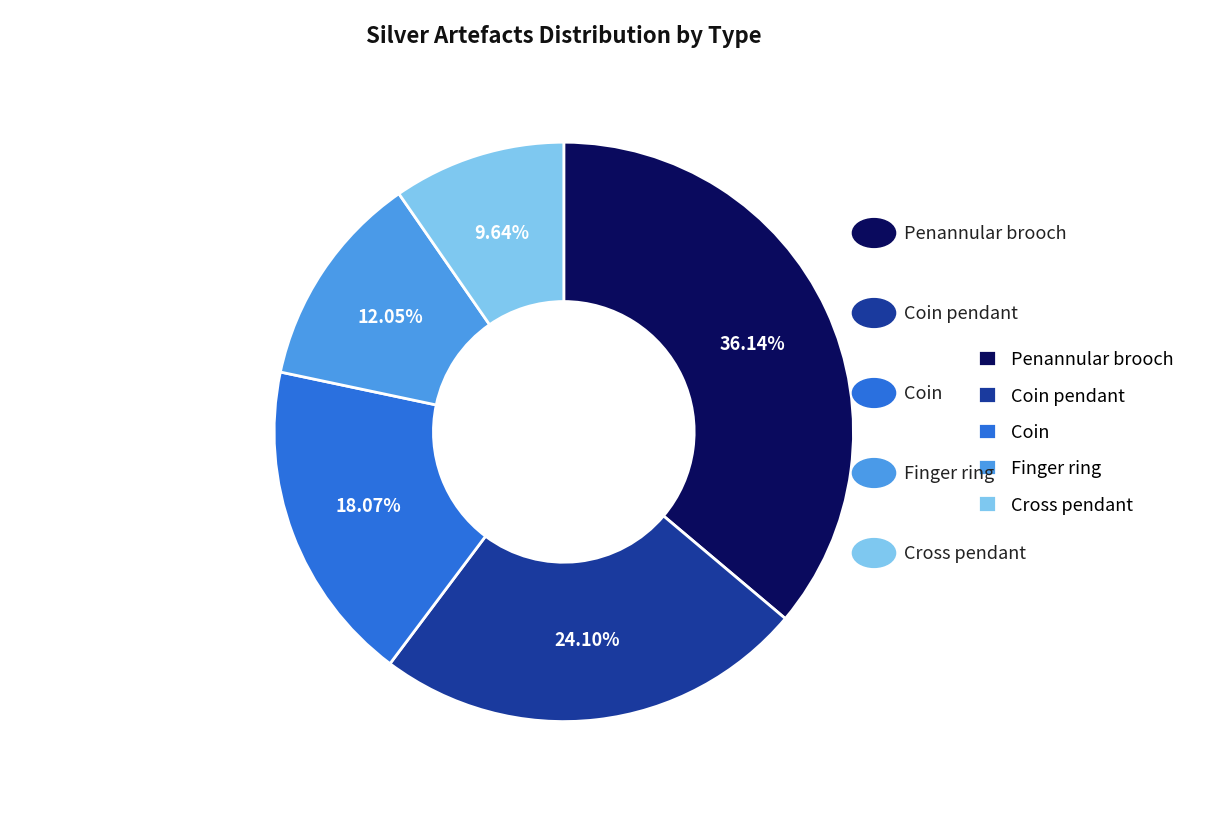

Is it true that Finger ring is 12% of the pie?

True